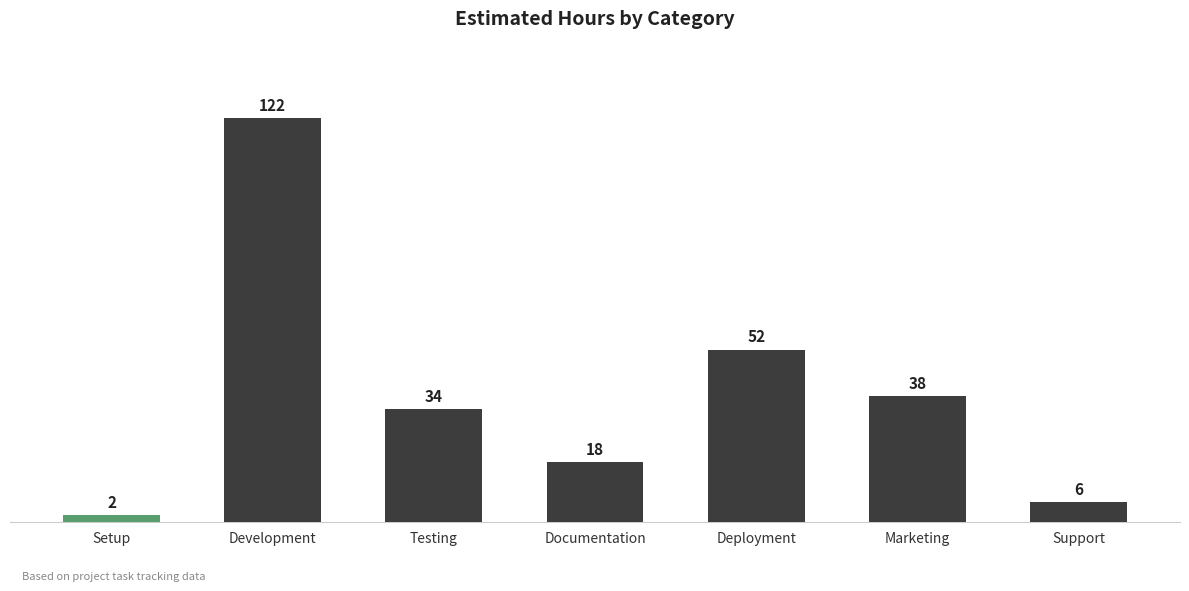

Reading left to right, what are all the values shown in this chart?

2	122	34	18	52	38	6